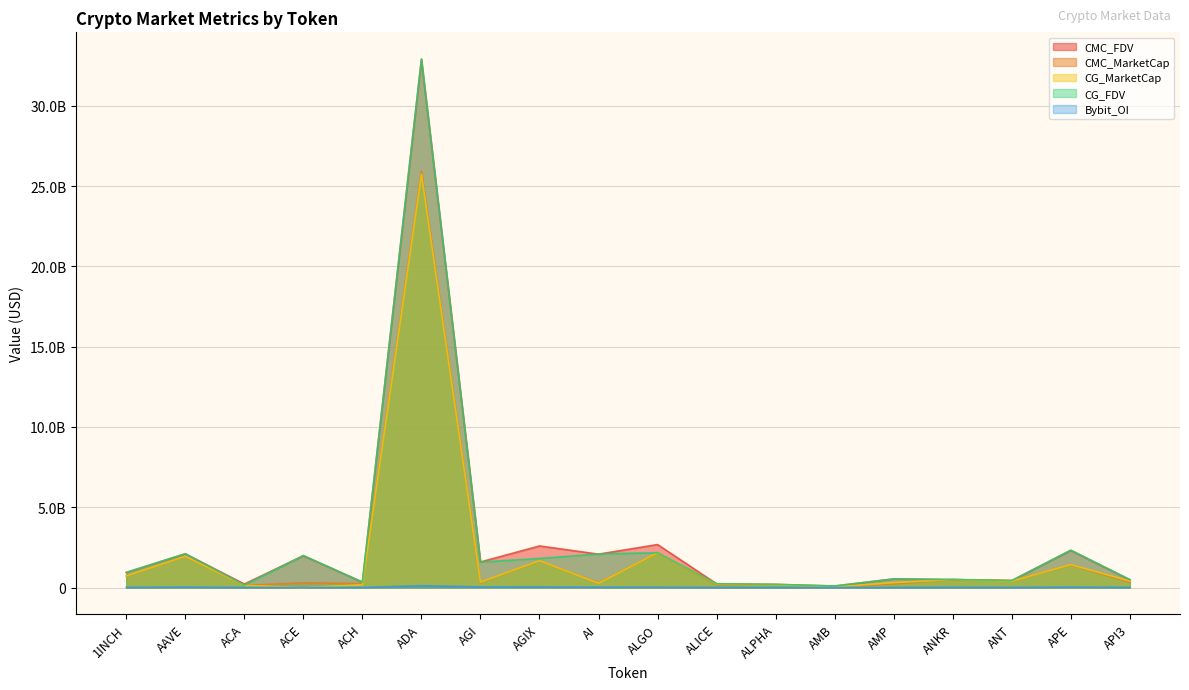

Rank the series at ACH from lowest to highest value.

Bybit_OI, CG_MarketCap, CMC_MarketCap, CMC_FDV, CG_FDV